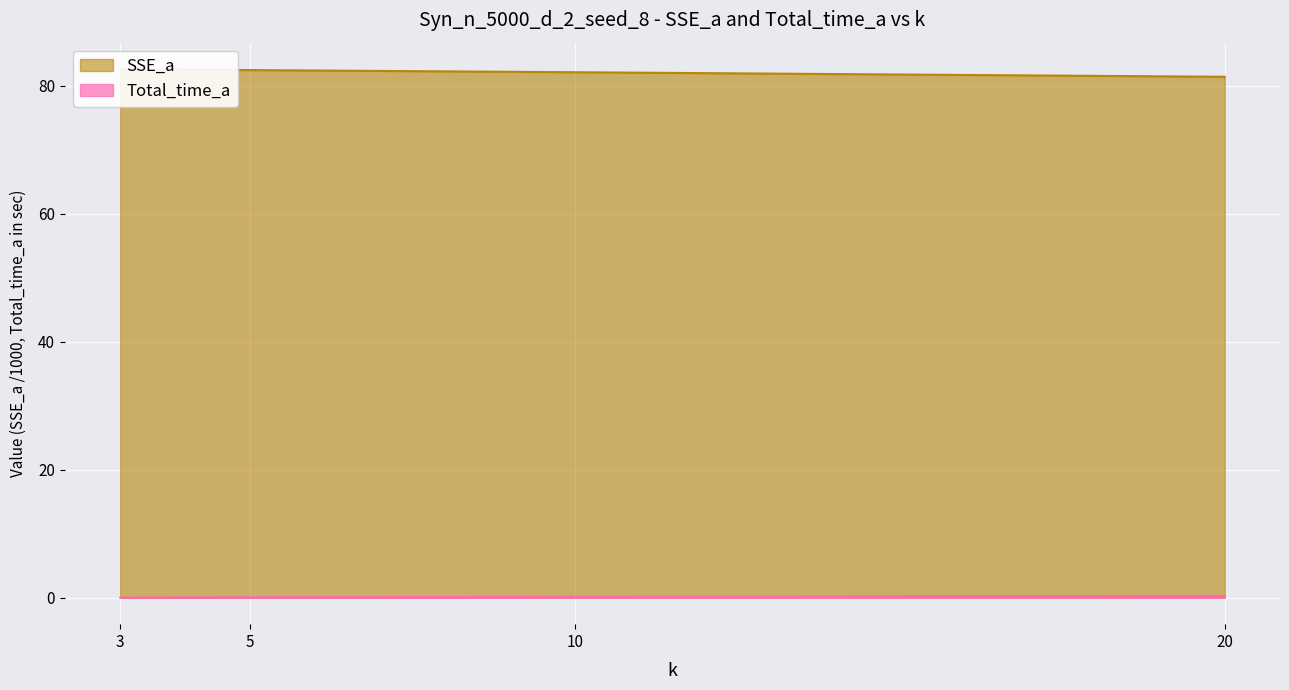

How many values in the SSE_a series exceed 82?

3